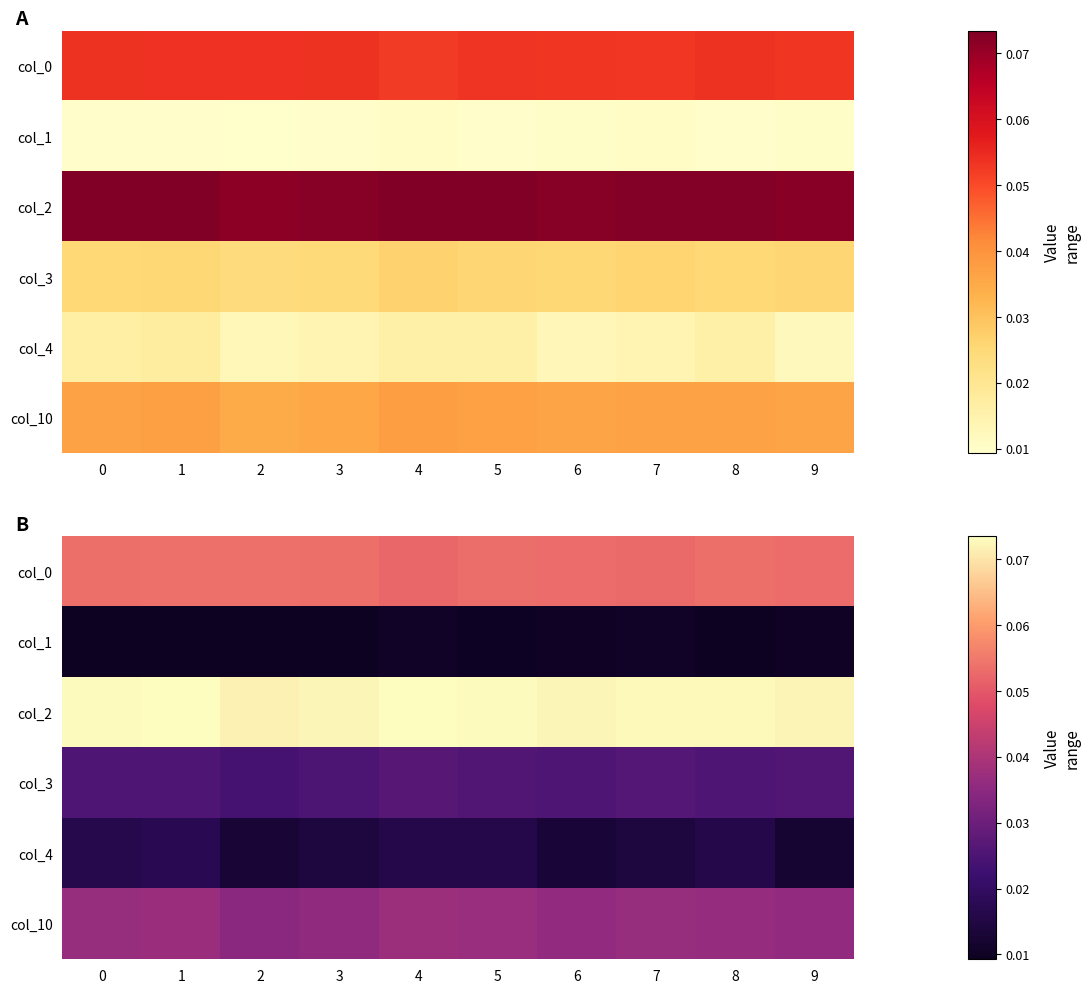

Is it true that col_3 equals 0.0 at 7?

False